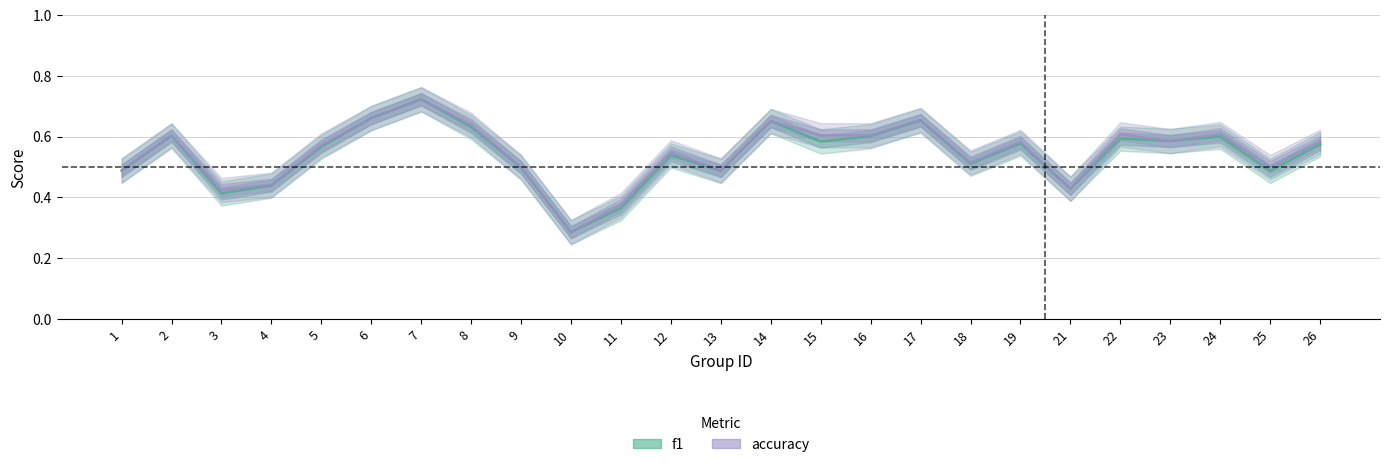

What is the value of the accuracy point at the 4th from the left?

0.4